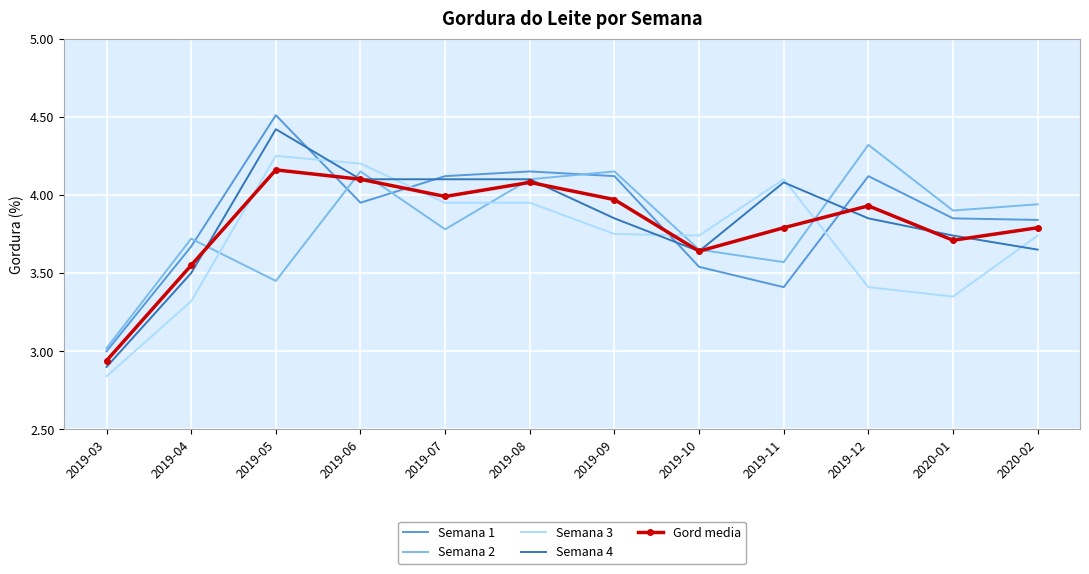

At 2019-05, list the series in order from largest to smallest.

Semana 1, Semana 4, Semana 3, Gord media, Semana 2